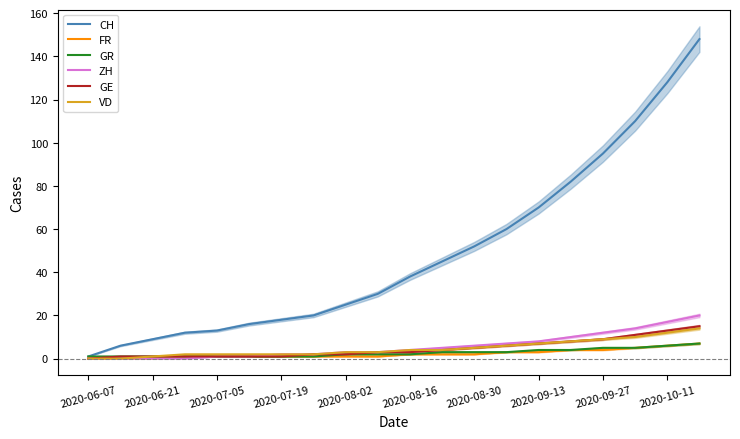

What is the value of the FR point at the 10th from the left?

1